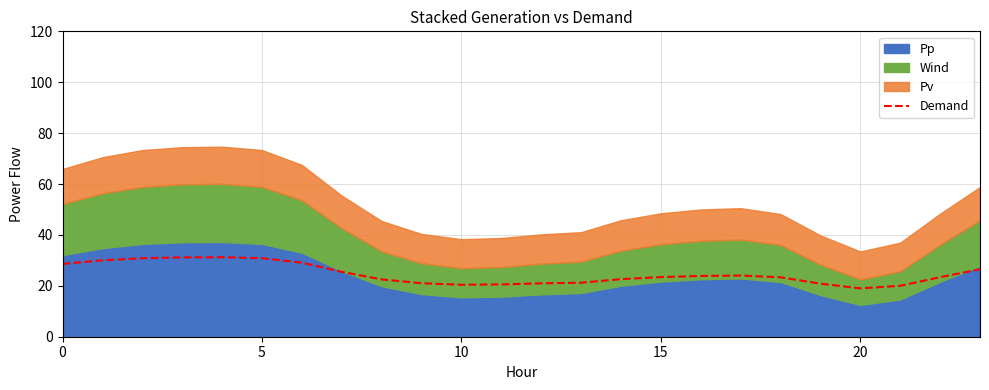

What is the smallest value displayed?

19.0